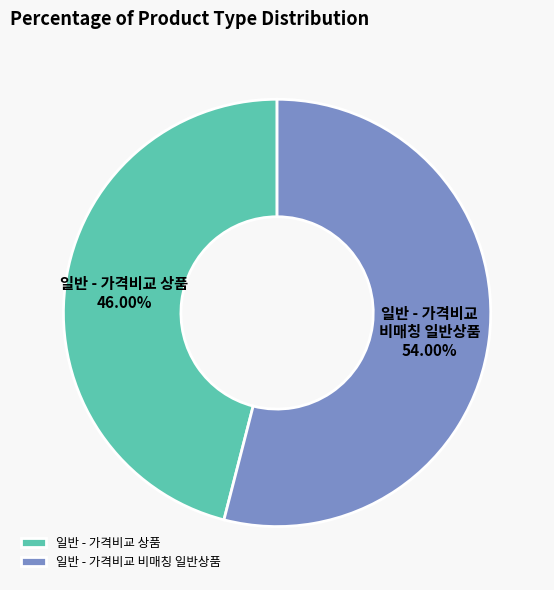

To the nearest percent, what is the average slice percentage?

50%